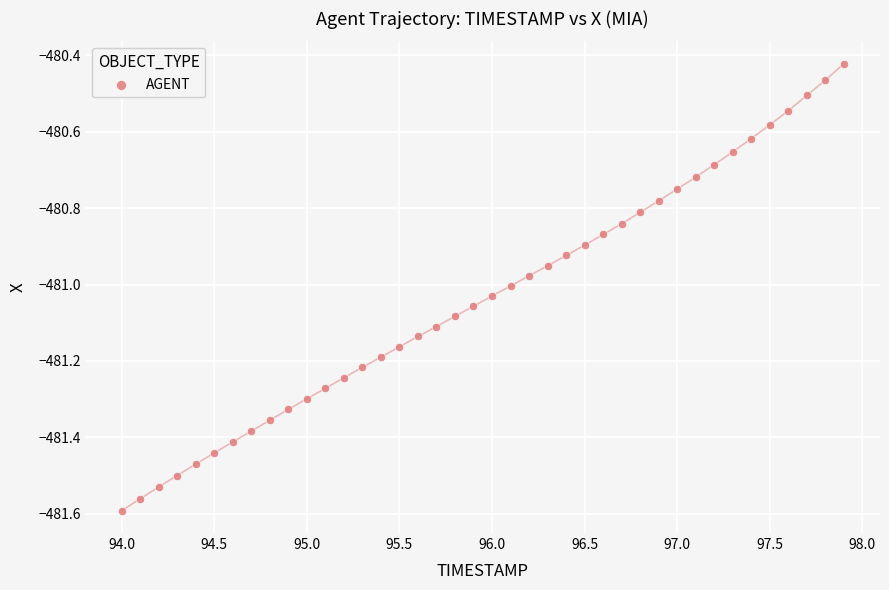

What is the range of X values (max minus min)?

3.9